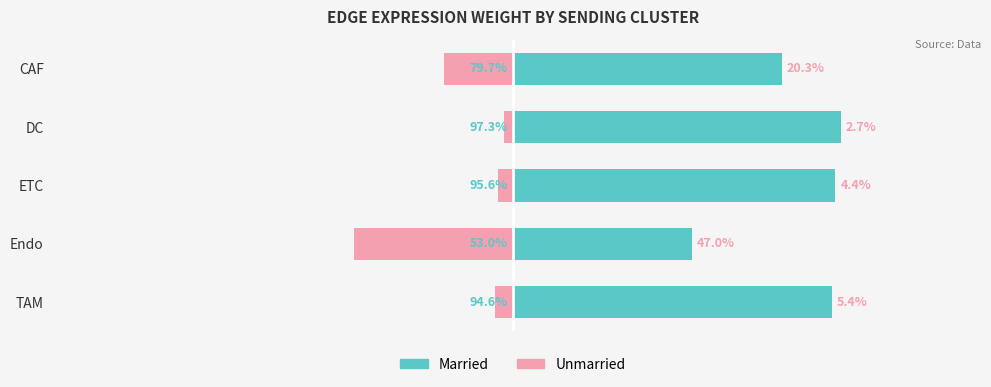

Which series has the largest total across all categories?

Married